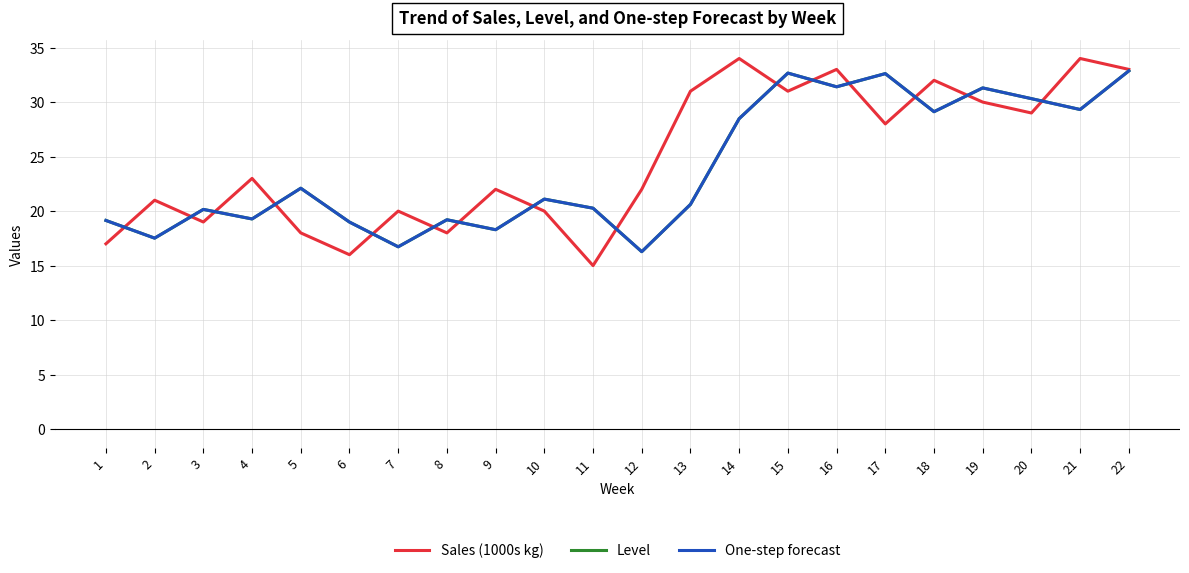

At 17, list the series in order from smallest to largest.

Sales (1000s kg), Level, One-step forecast